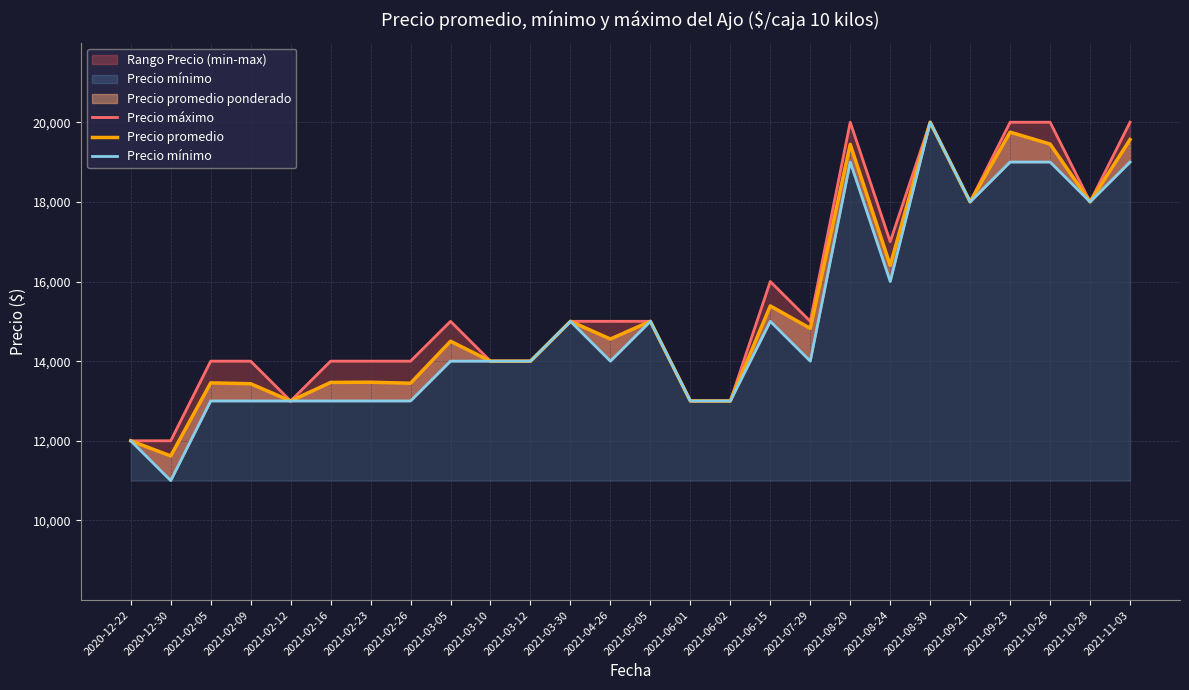

Reading left to right, extract all data points from this chart.

Precio máximo: 12000	12000	14000	14000	13000	14000	14000	14000	15000	14000	14000	15000	15000	15000	13000	13000	16000	15000	20000	17000	20000	18000	20000	20000	18000	20000
Precio promedio: 12000	11620	13455	13433	13000	13466	13471	13446	14500	14000	14000	15000	14556	15000	13000	13000	15387	14823	19444	16406	20000	18000	19750	19452	18000	19565
Precio mínimo: 12000	11000	13000	13000	13000	13000	13000	13000	14000	14000	14000	15000	14000	15000	13000	13000	15000	14000	19000	16000	20000	18000	19000	19000	18000	19000